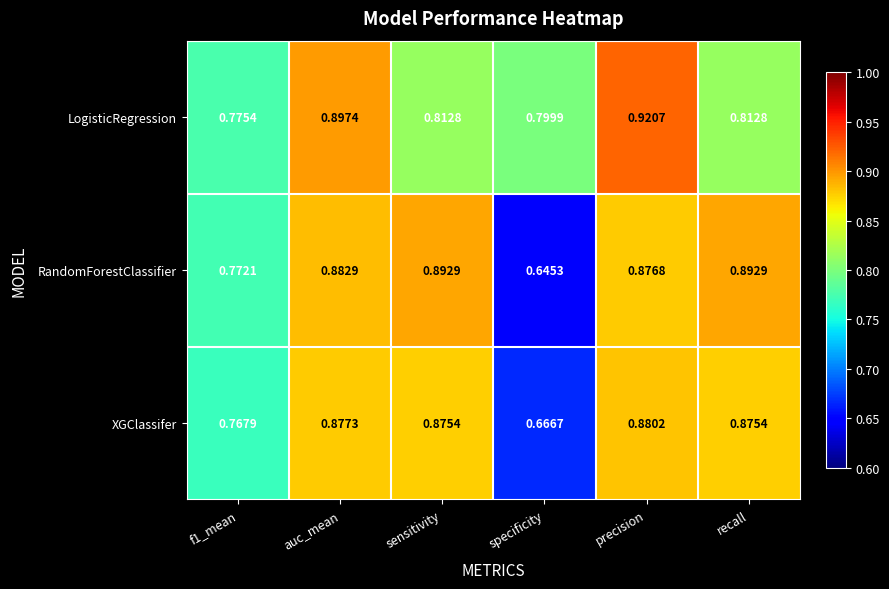

Which series has the widest spread of values?

RandomForestClassifier